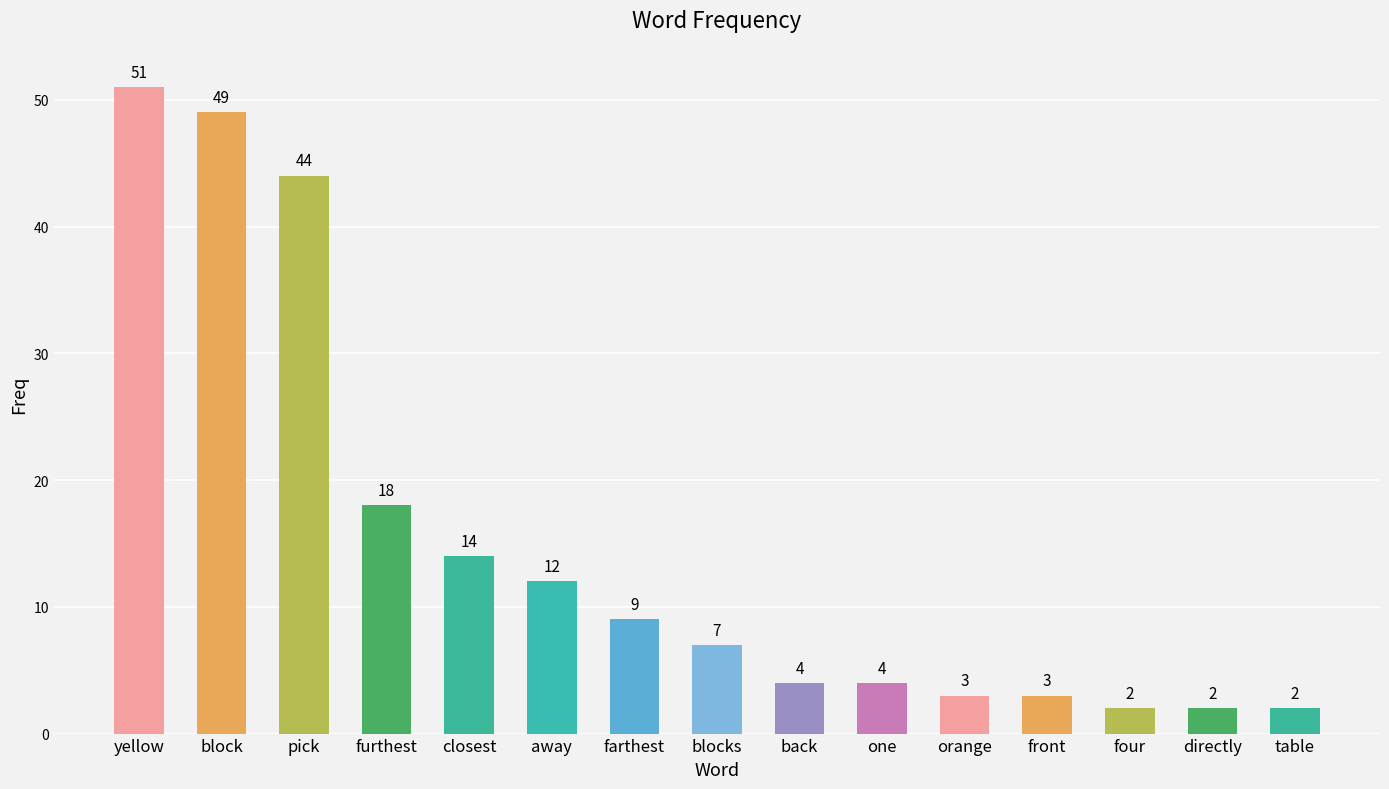

At which label is the value closest to 26?

furthest